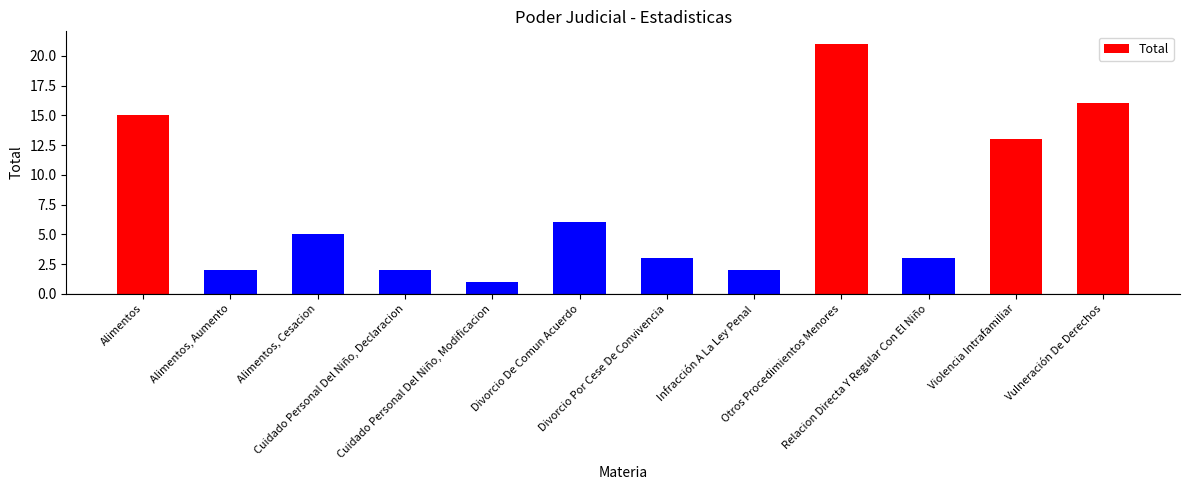

What is the label of the 6th bar from the right?

Divorcio Por Cese De Convivencia